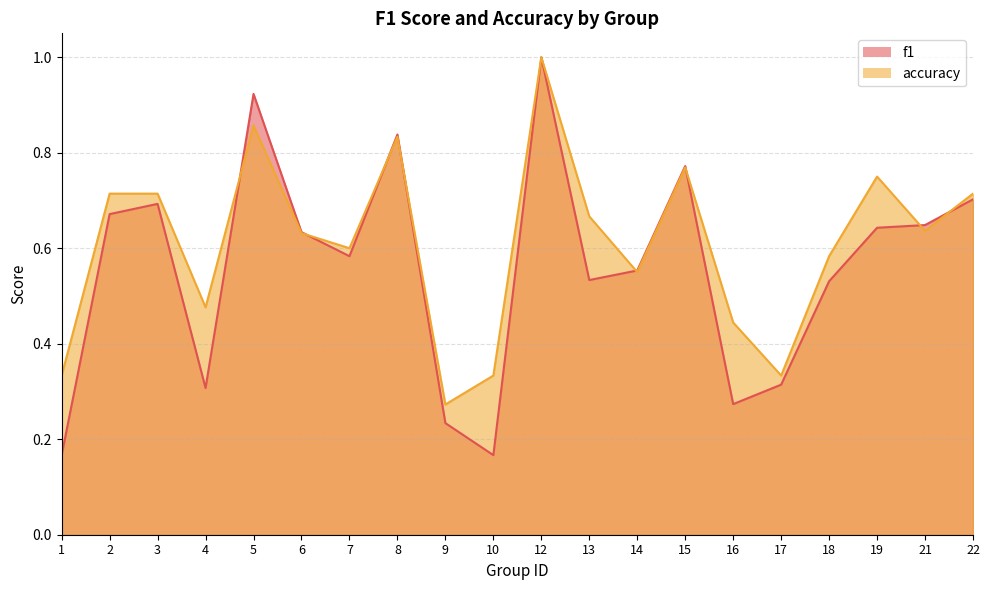

Which has a higher value, 1 or 13?

13